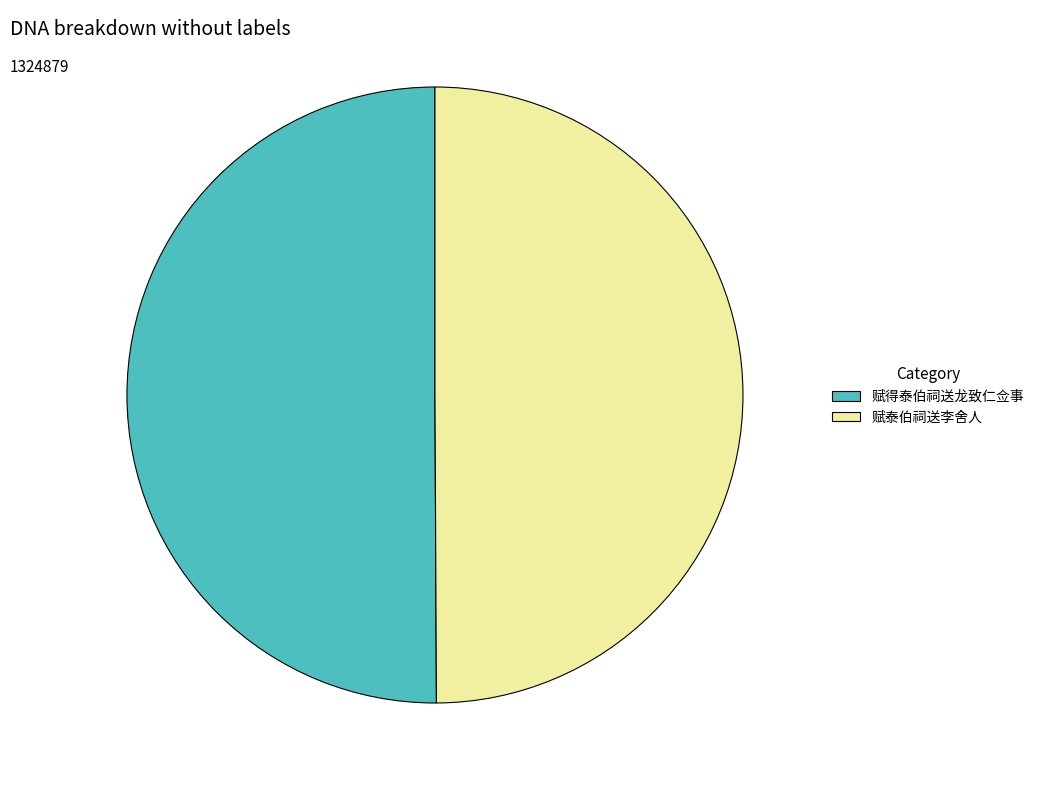

Is it true that 赋泰伯祠送李舍人 is 50% of the pie?

True